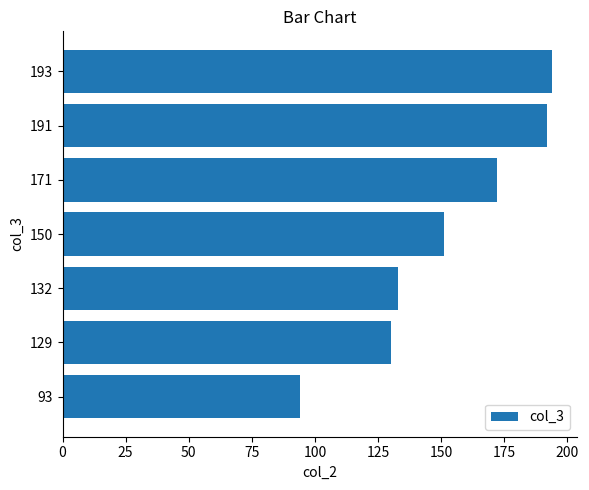

What is the change in value from 150 to 193?

+43